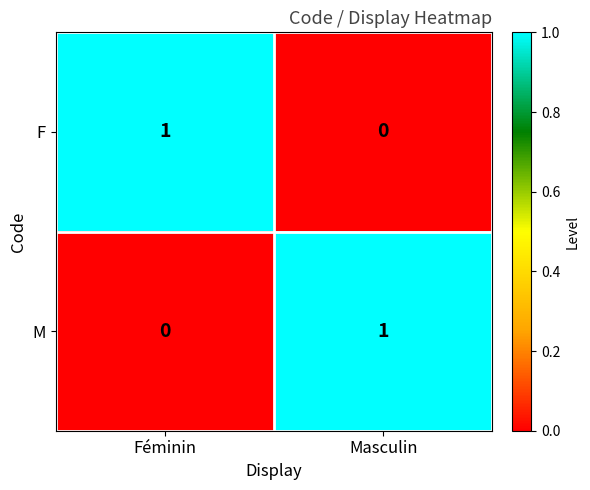

At Féminin, list the series in order from smallest to largest.

M, F